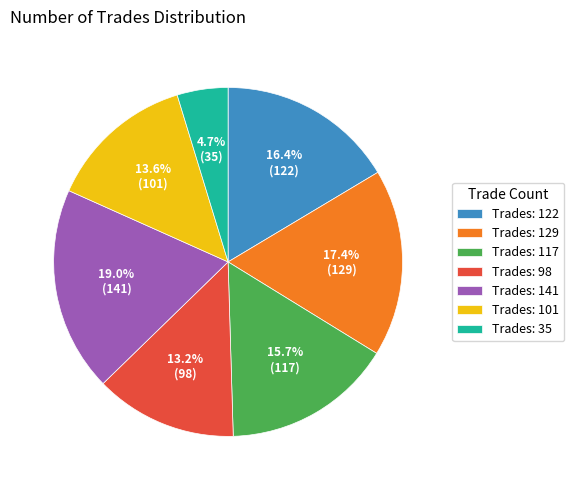

What portion of the pie excludes Trades: 117?

84.3%